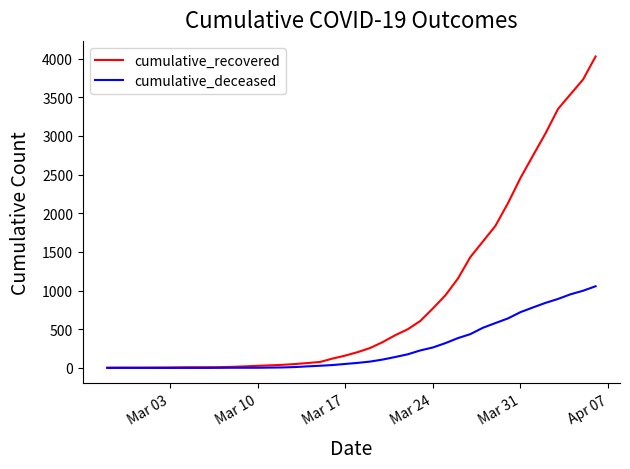

Which series has the widest spread of values?

cumulative_recovered